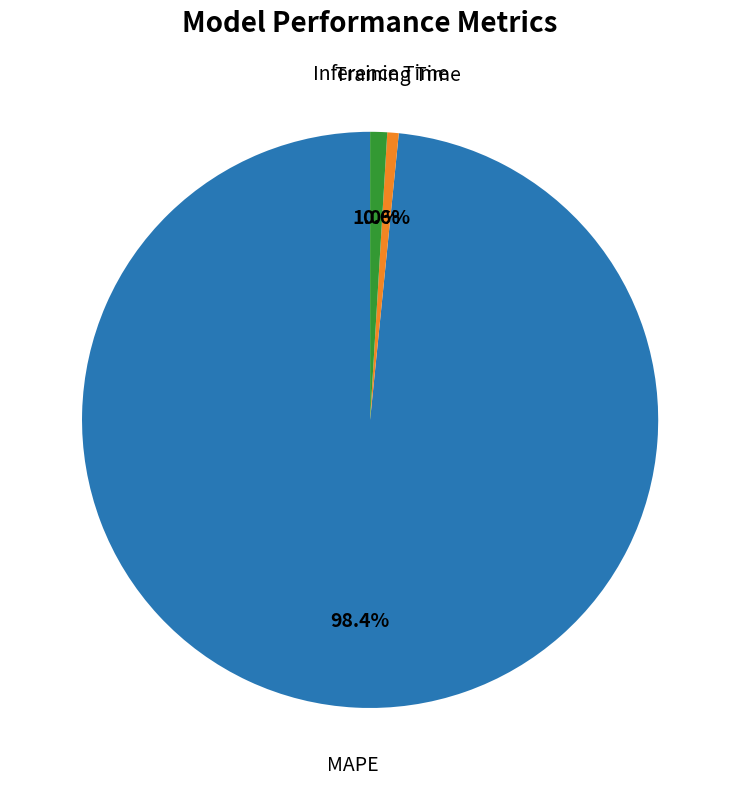

True or false: Training Time accounts for 1% of the total.

True